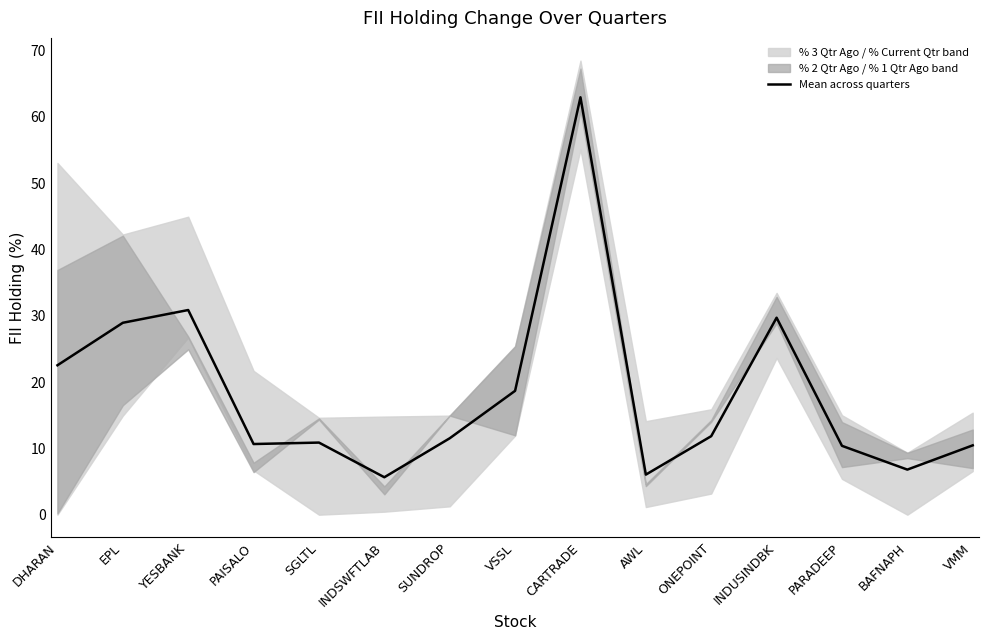

At which category does the chart reach its peak across all series?

CARTRADE